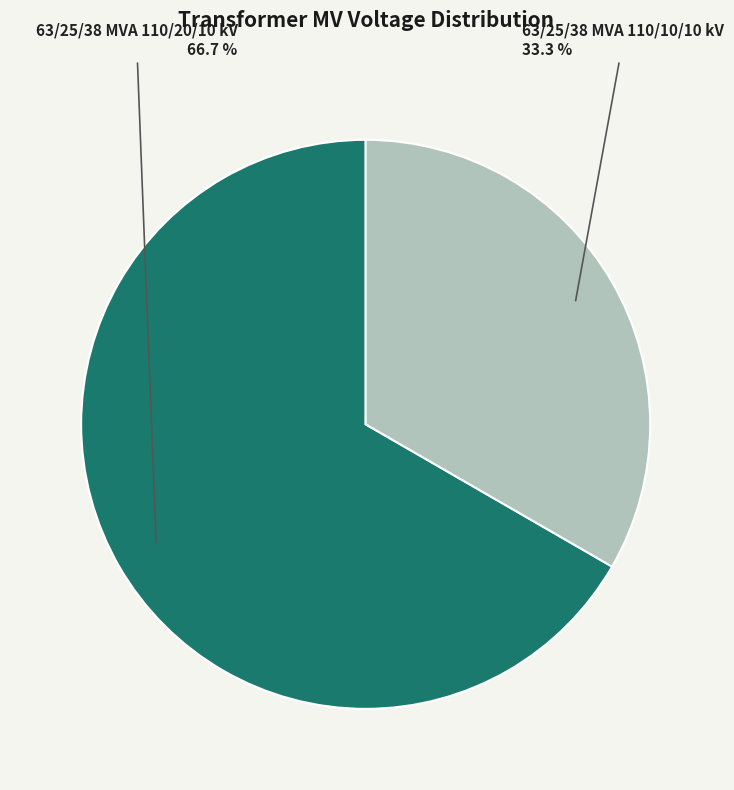

Approximately how many times larger is the value at 63/25/38 MVA 110/10/10 kV compared to 63/25/38 MVA 110/20/10 kV?

0.5